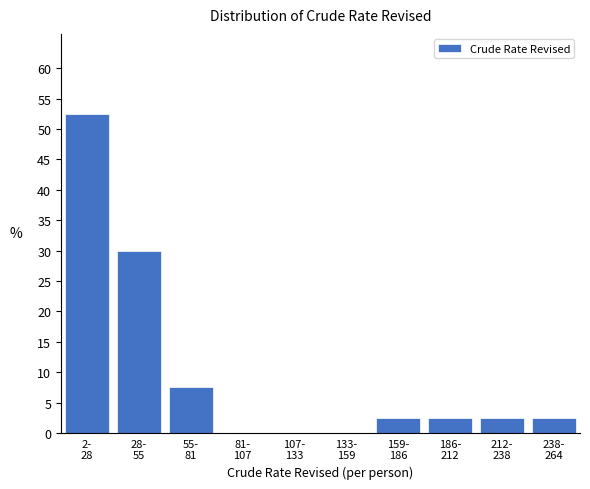

What is the maximum value shown in the chart?

52.5